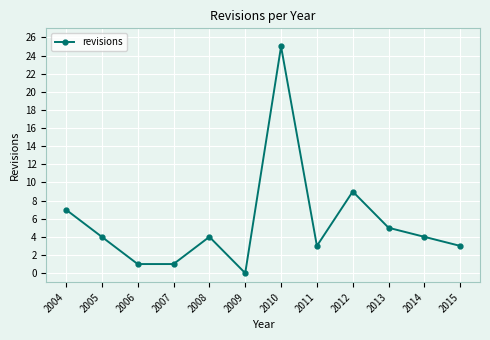

What is the sum of the values at 2011 and 2014?

7